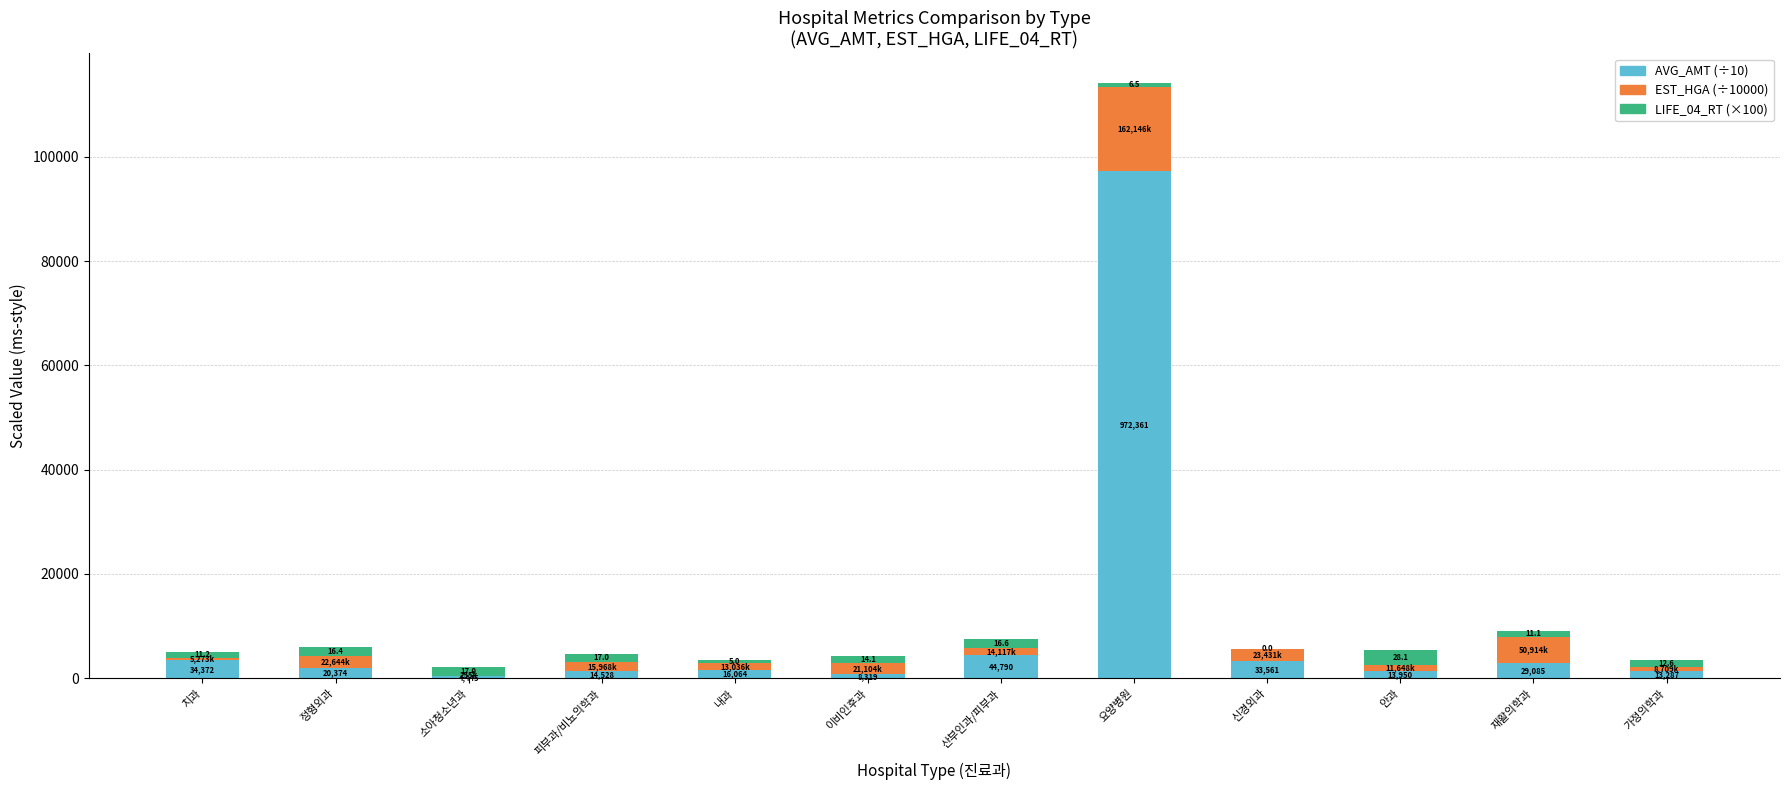

Are the bars grouped side by side (vs. stacked)?

No